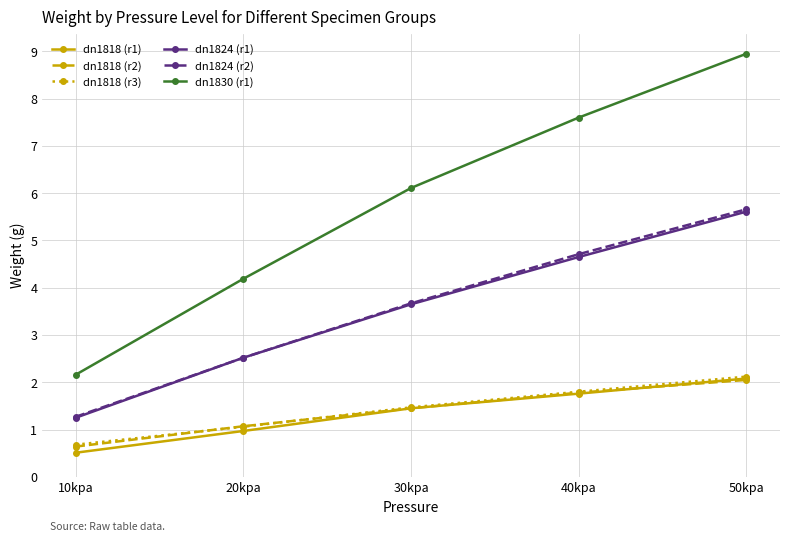

List the labels in order of dn1824 (r2) value, smallest first.

10kpa, 20kpa, 30kpa, 40kpa, 50kpa